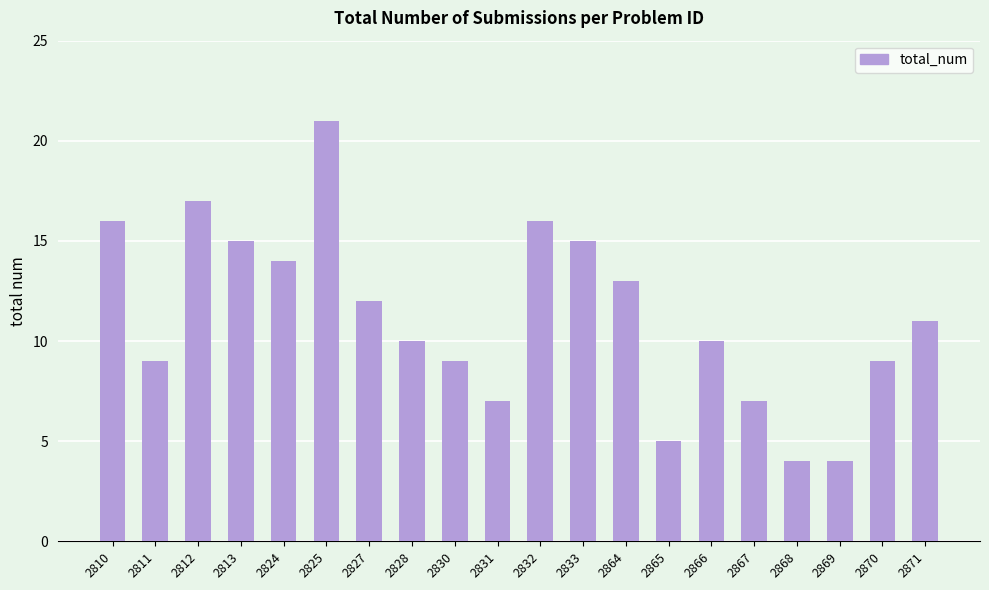

True or false: the data shows 10 at 2828.

True